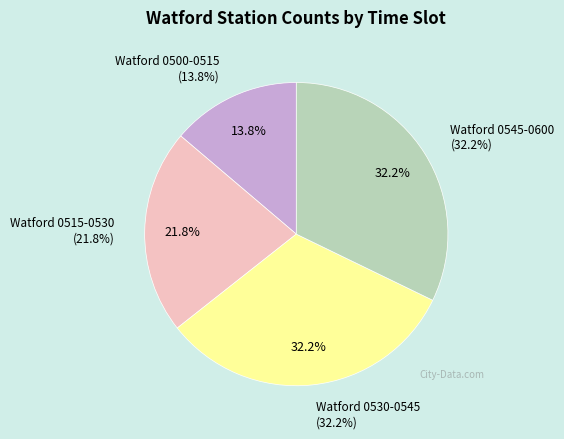

Count the number of slices in the pie.

2